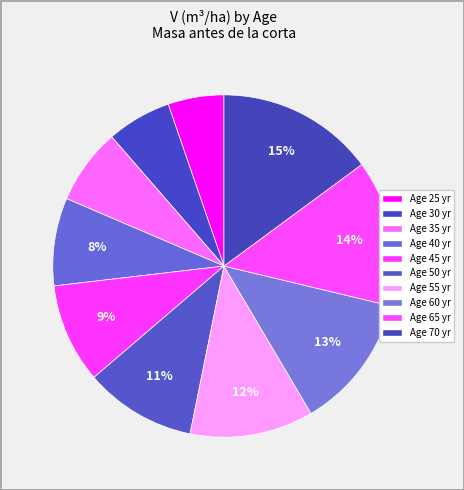

Which slice is the largest?

70